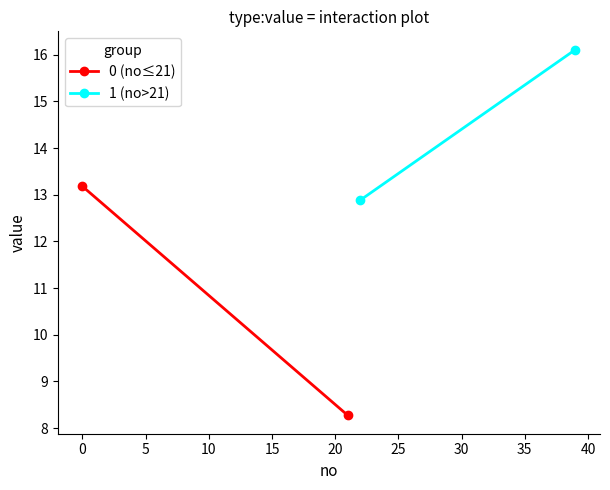

Which series has the largest total across all categories?

1 (no>21)